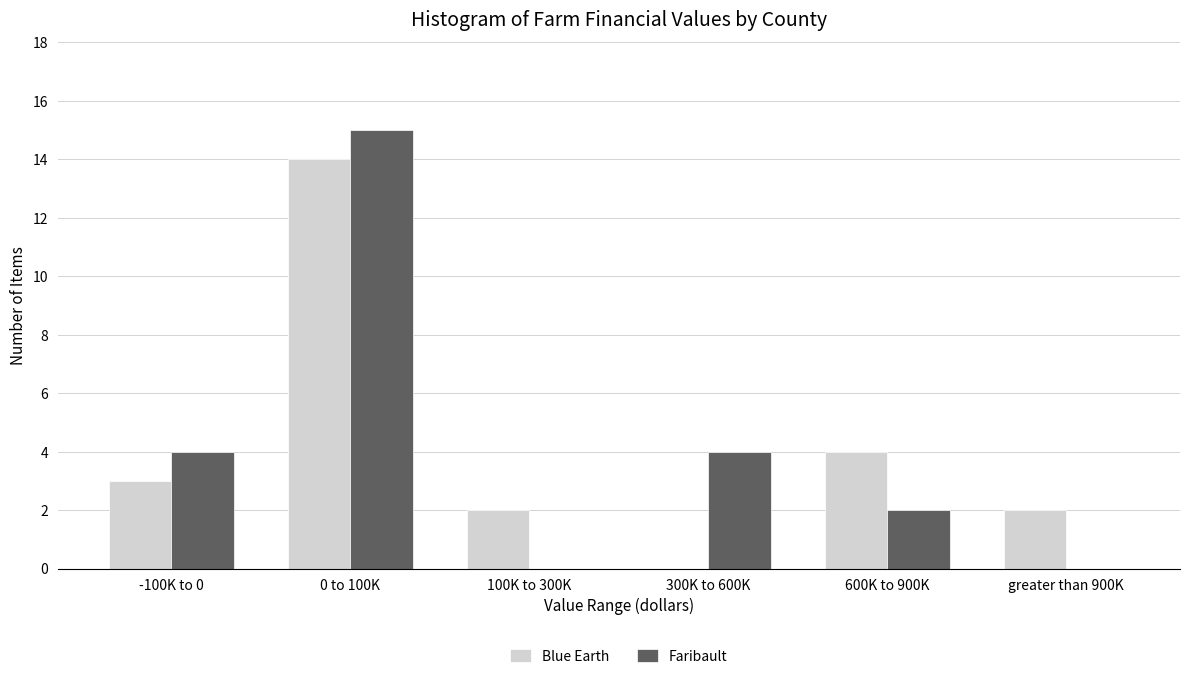

Reading left to right, extract all data points from this chart.

Blue Earth: -100K to 0=3	0 to 100K=14	100K to 300K=2	300K to 600K=0	600K to 900K=4	greater than 900K=2
Faribault: -100K to 0=4	0 to 100K=15	100K to 300K=0	300K to 600K=4	600K to 900K=2	greater than 900K=0